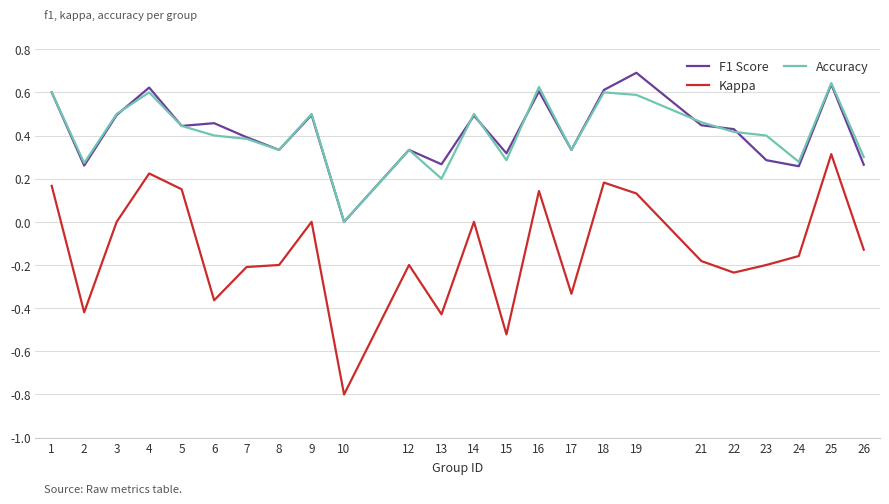

After their last crossing, which series has the higher values: Accuracy or F1 Score?

Accuracy